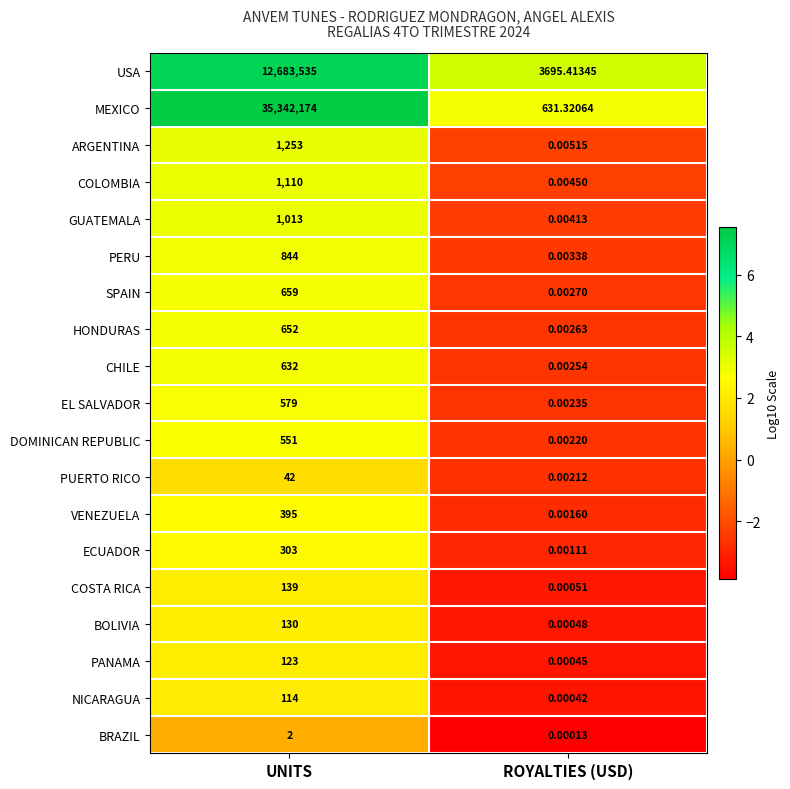

At which category does the chart reach its minimum across all series?

ROYALTIES (USD)